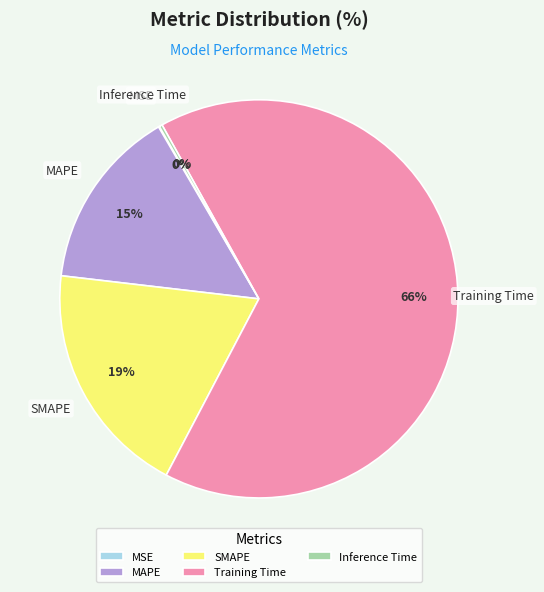

What is the largest slice in the pie chart?

Training Time